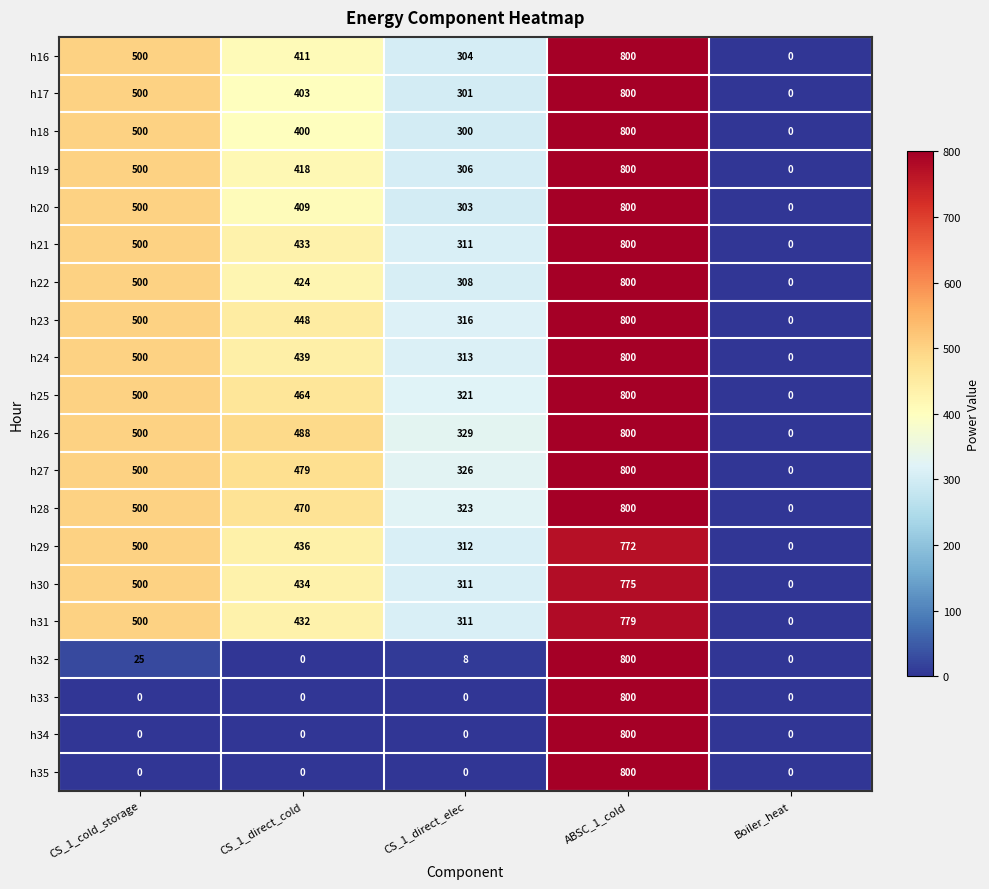

What is the average value of the h20 series?

402